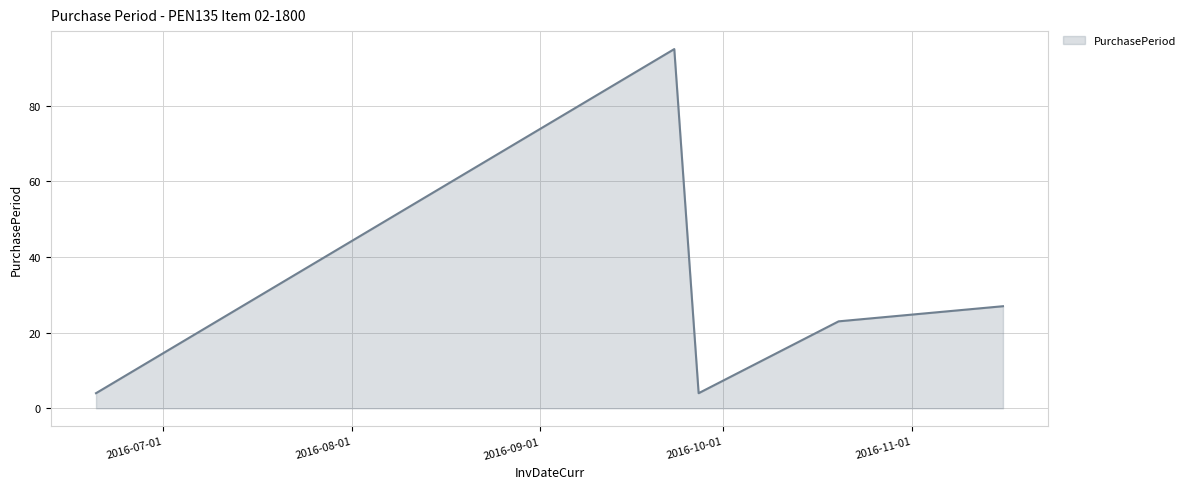

What is the smallest value displayed?

4